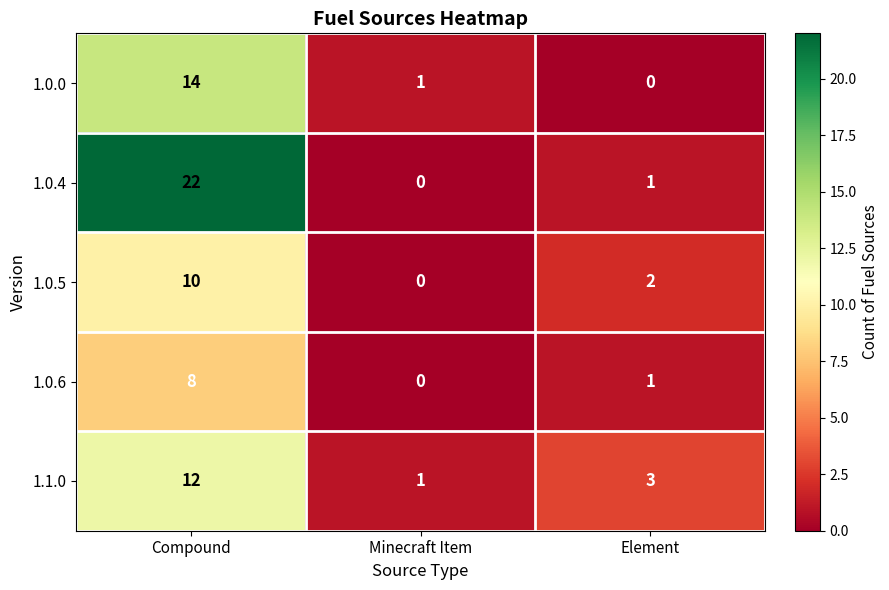

Which series has the largest range (max minus min)?

1.0.4